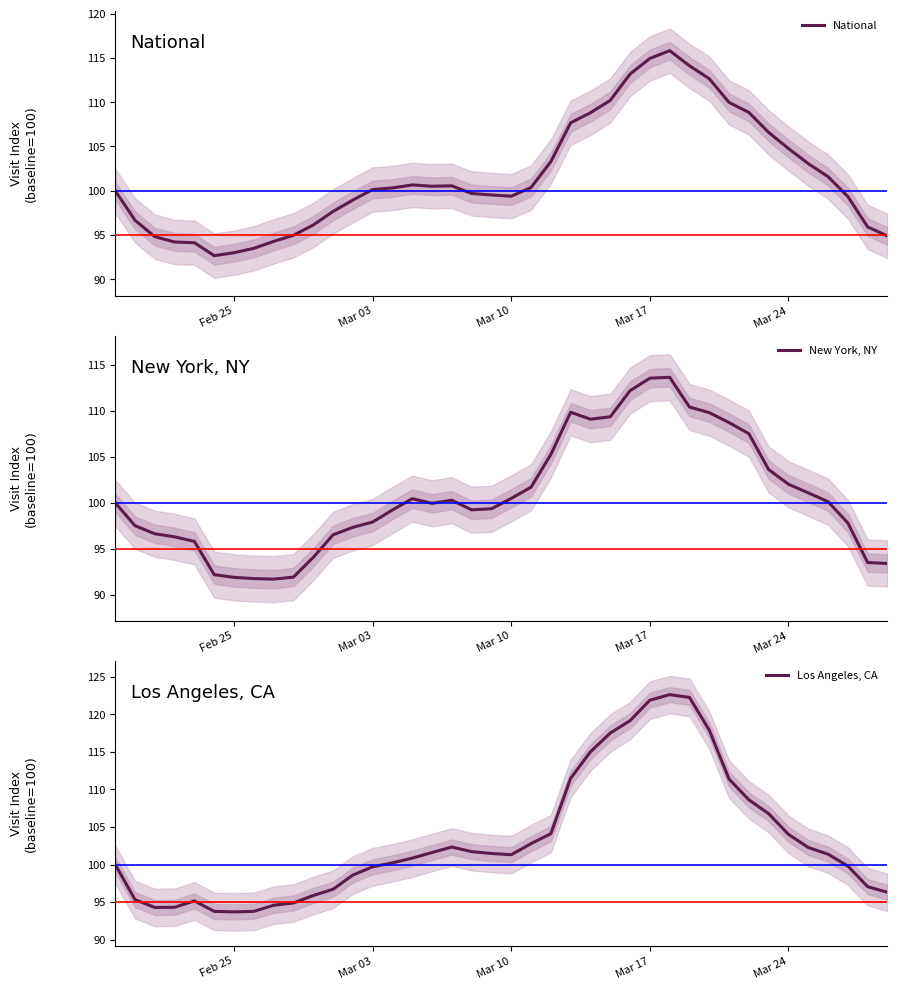

Rank the series by their average value, from lowest to highest.

New York, NY, National, Los Angeles, CA